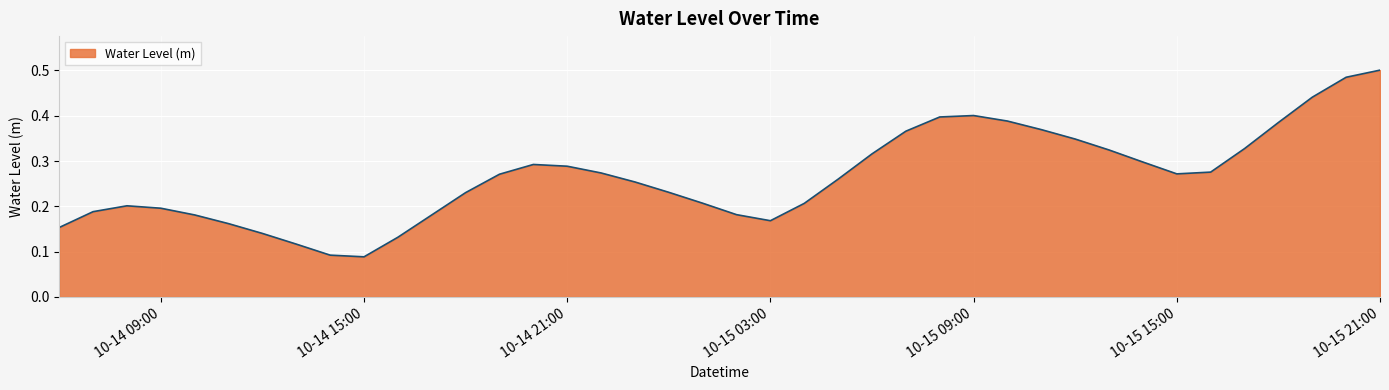

What is the label of the 30th point from the right?

2024-10-14 16:00:00